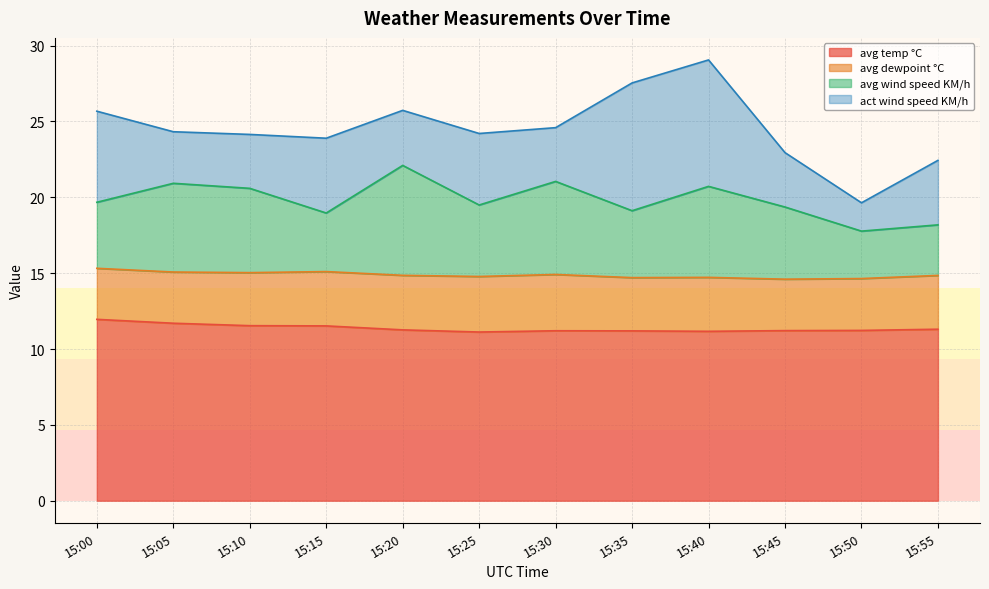

Where is avg temp °C nearest to the value 11?

15:25